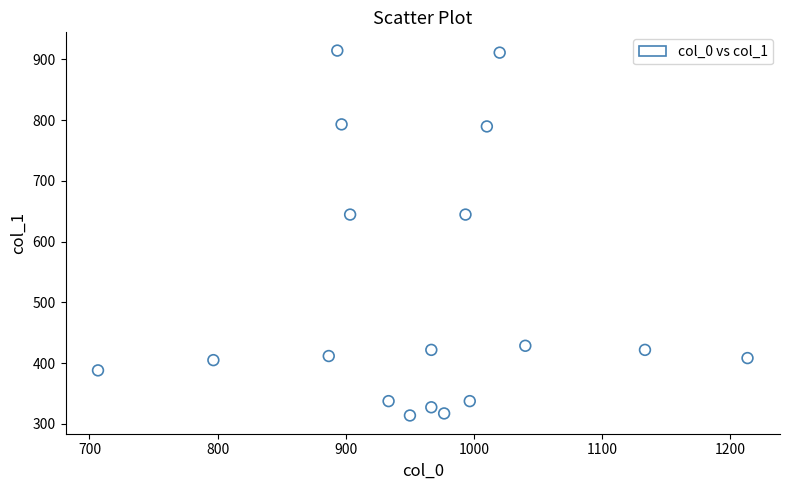

What is the range of X values (max minus min)?

506.7